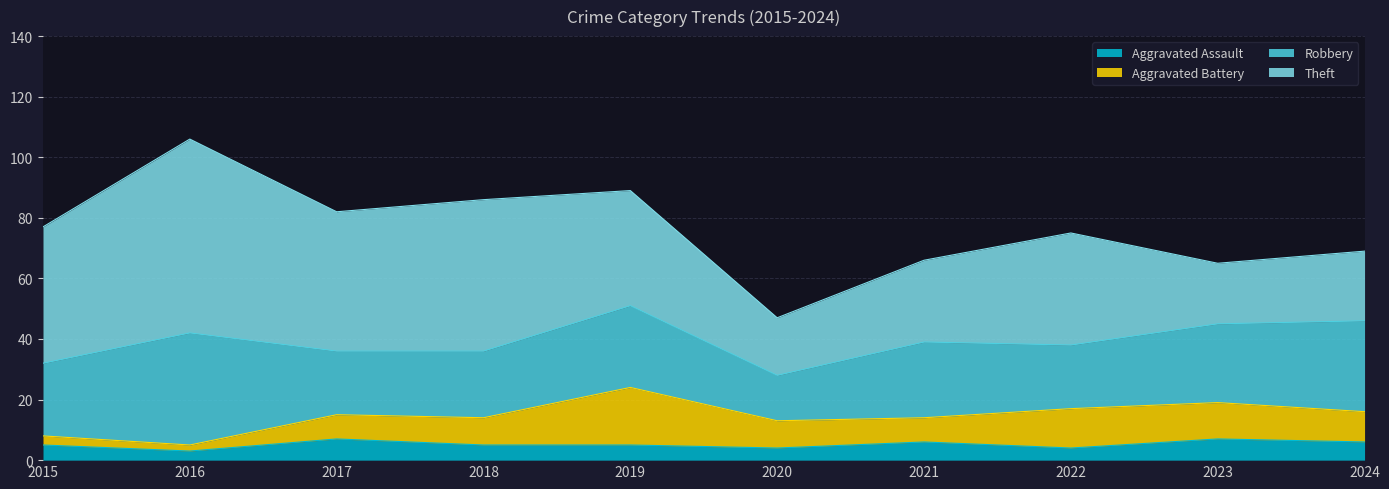

True or false: Aggravated Battery has a value of 18 at 2023.

False